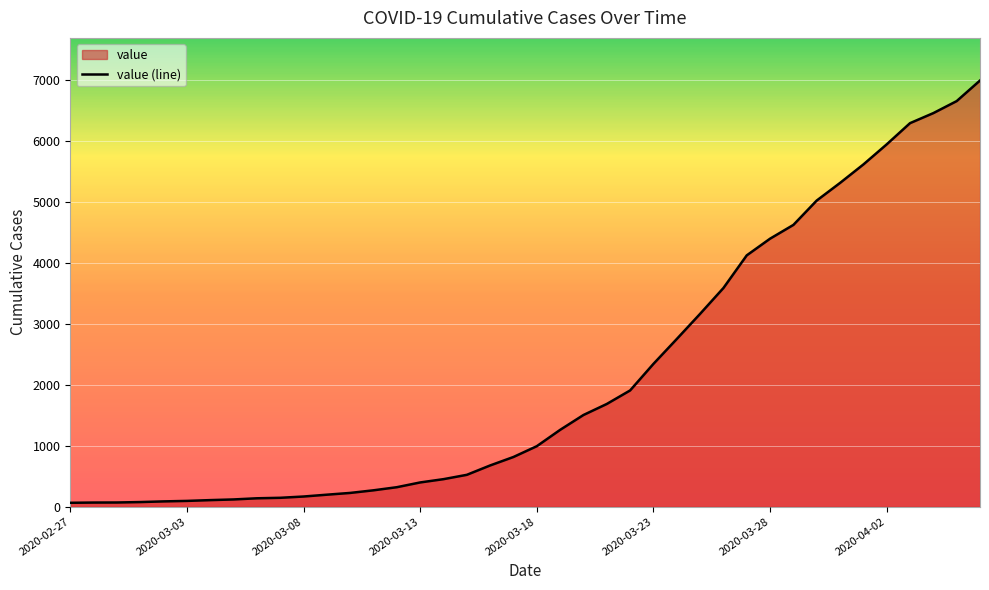

The value at 16 is 189. True or false?

False